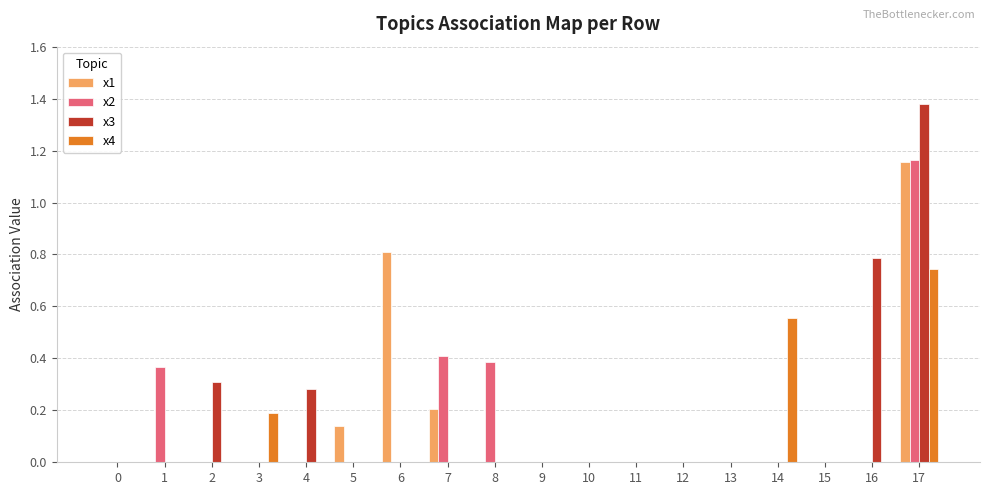

At which category does the chart reach its peak across all series?

17